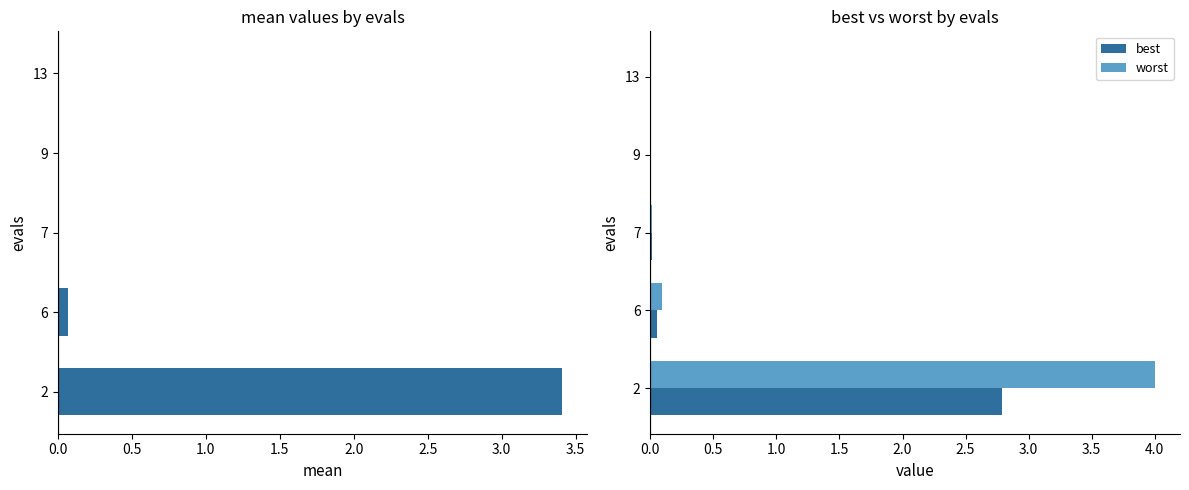

The worst series shows 0.1 at 6. True or false?

True